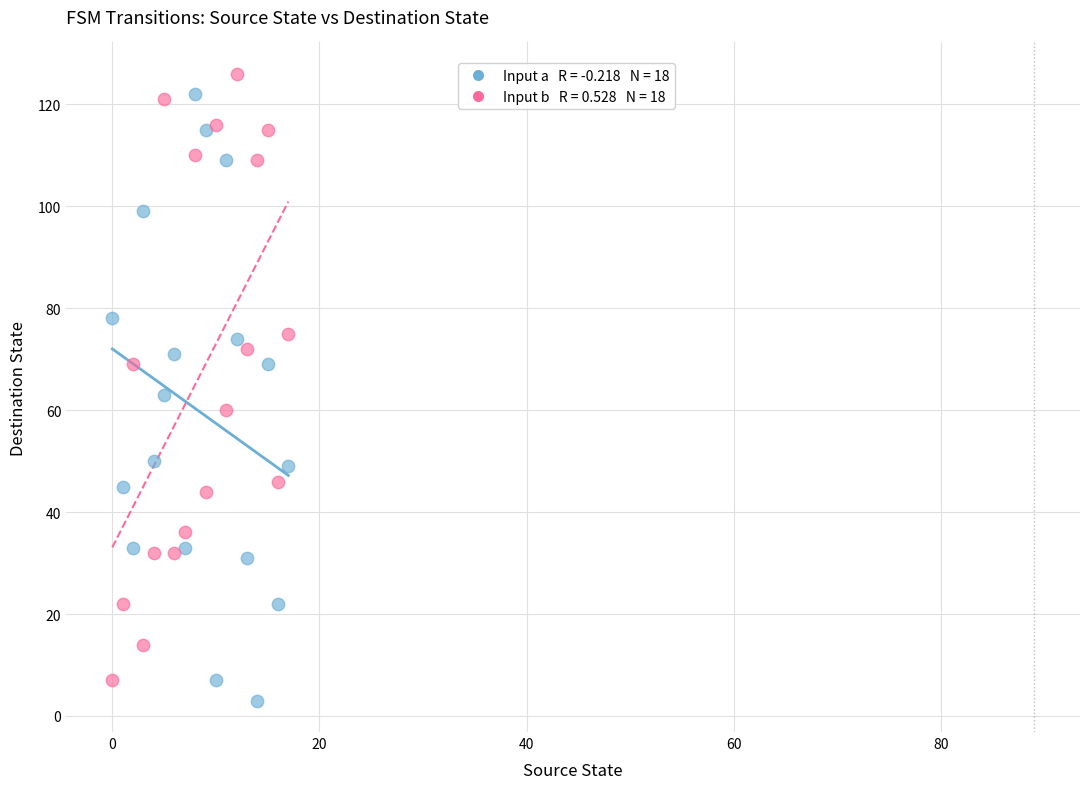

Across all data points, what is the range of Y values (max minus min)?

123